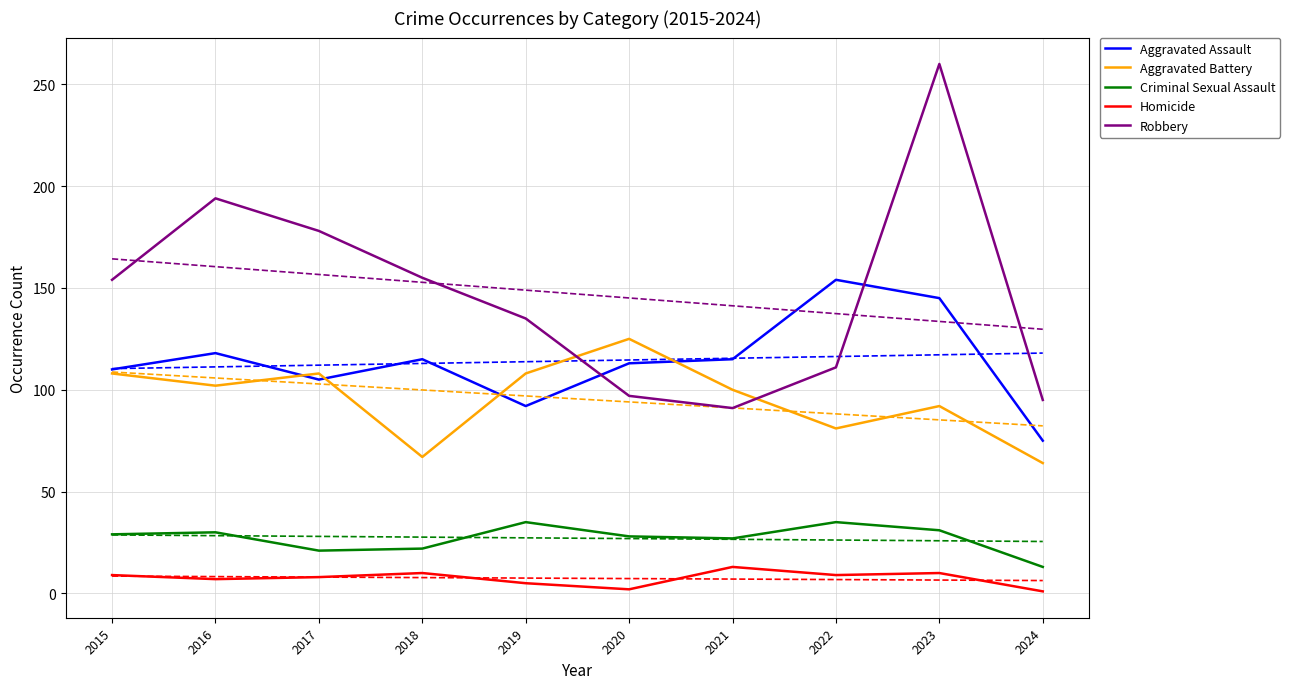

Reading right to left, list all the values displayed in this chart.

Aggravated Assault: 2024=75	2023=145	2022=154	2021=115	2020=113	2019=92	2018=115	2017=105	2016=118	2015=110
Aggravated Battery: 2024=64	2023=92	2022=81	2021=100	2020=125	2019=108	2018=67	2017=108	2016=102	2015=108
Criminal Sexual Assault: 2024=13	2023=31	2022=35	2021=27	2020=28	2019=35	2018=22	2017=21	2016=30	2015=29
Homicide: 2024=1	2023=10	2022=9	2021=13	2020=2	2019=5	2018=10	2017=8	2016=7	2015=9
Robbery: 2024=95	2023=260	2022=111	2021=91	2020=97	2019=135	2018=155	2017=178	2016=194	2015=154